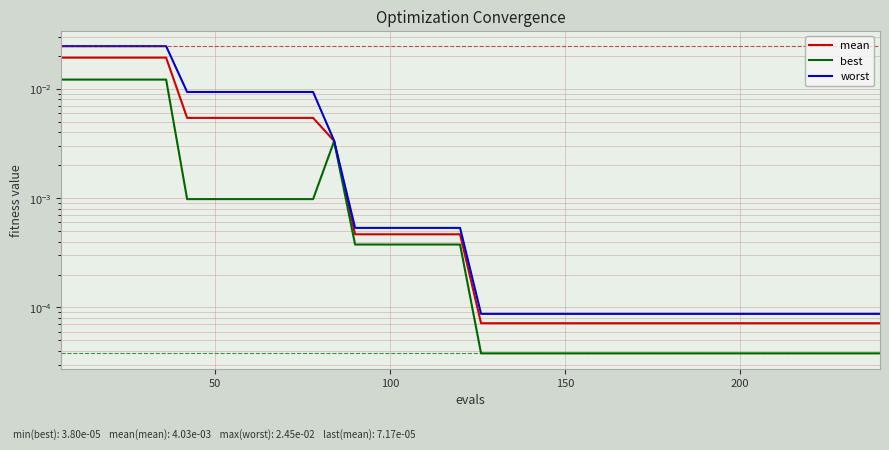

At which category does best reach its first local peak?

13